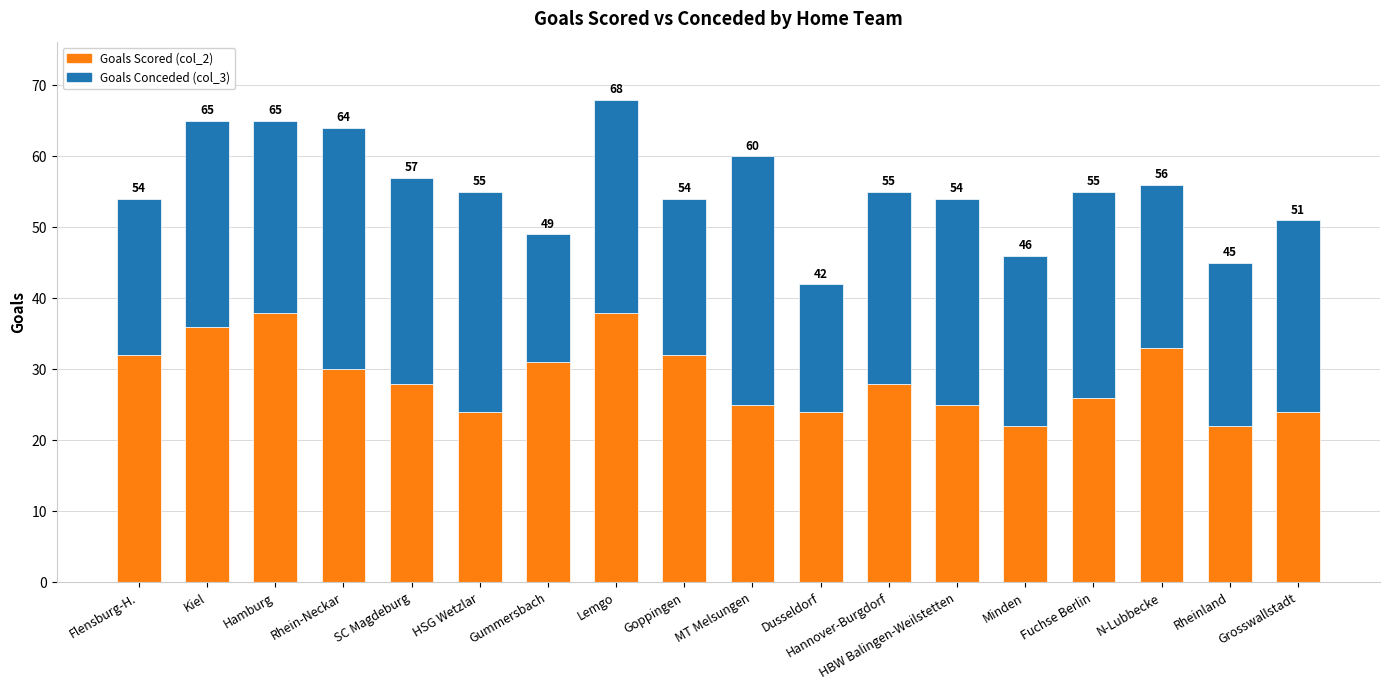

Rank the series at Gummersbach from highest to lowest value.

Goals Scored (col_2), Goals Conceded (col_3)